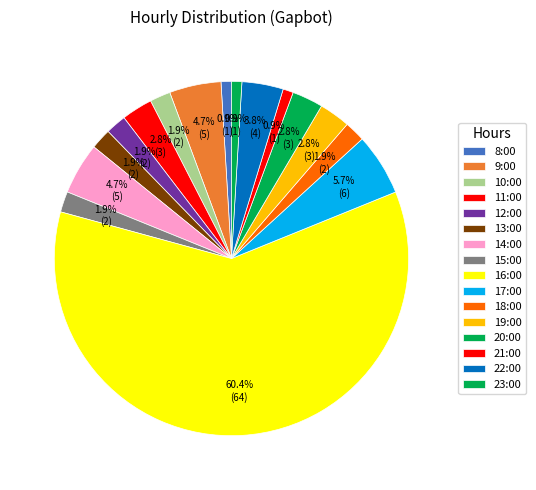

Which category accounts for the majority?

16:00